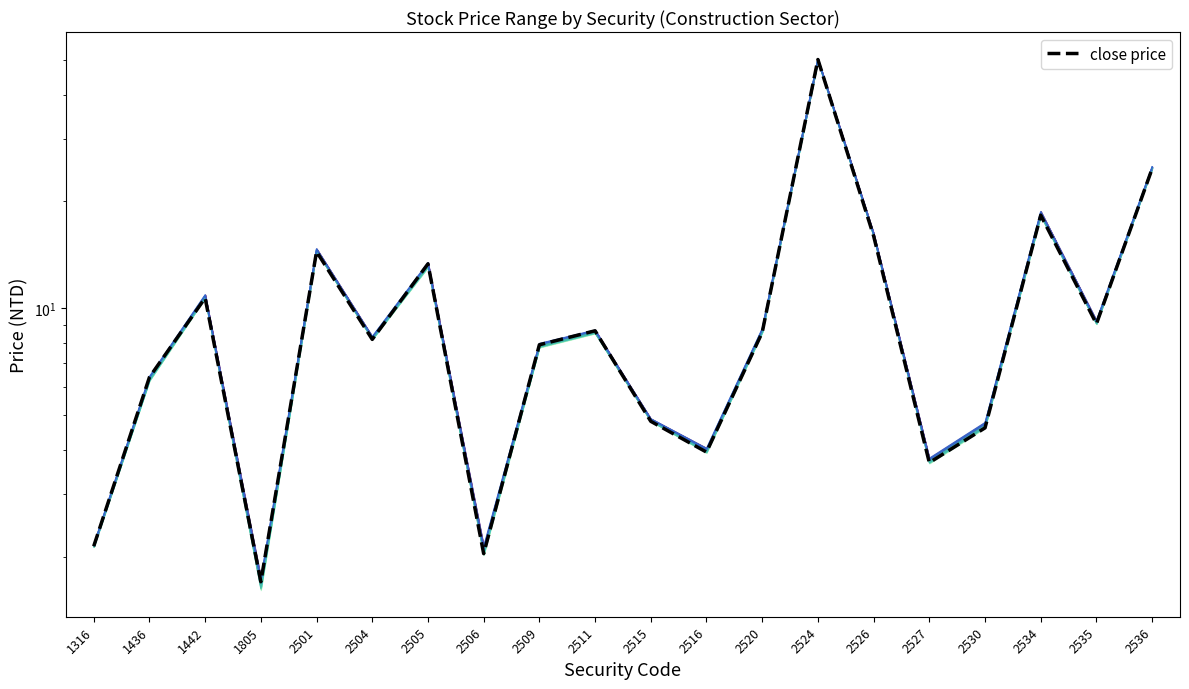

What is the maximum value shown in the chart?

50.2